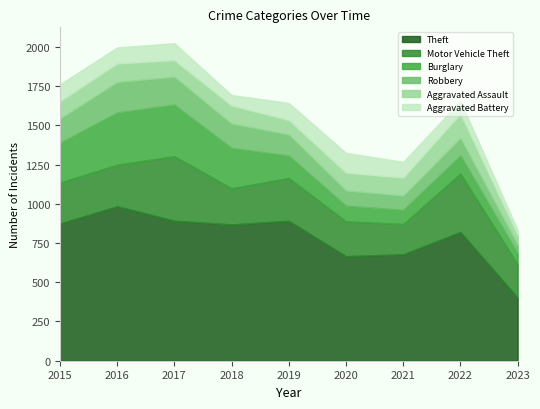

How many values in the Burglary series are below 143?

4